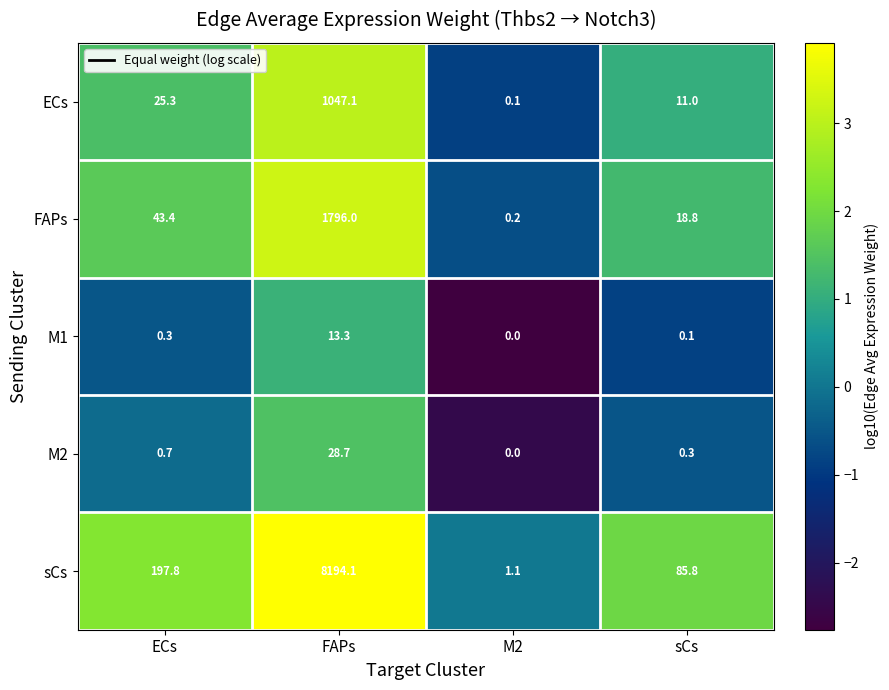

Which series has the widest spread of values?

sCs